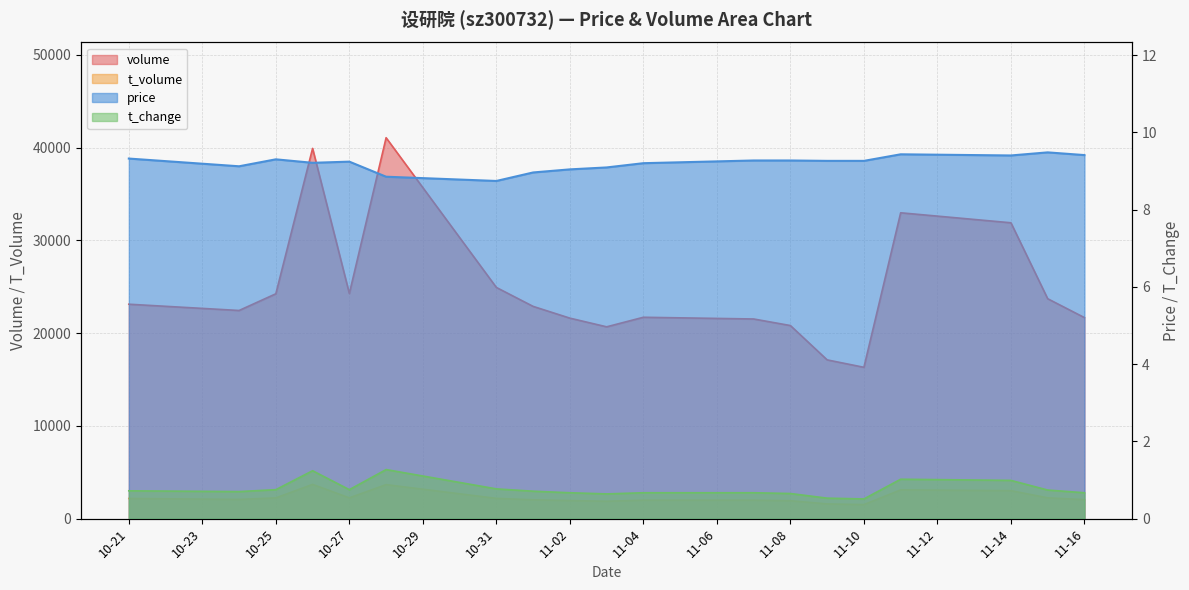

List the series in order of their peak value, highest first.

volume, t_volume, price, t_change